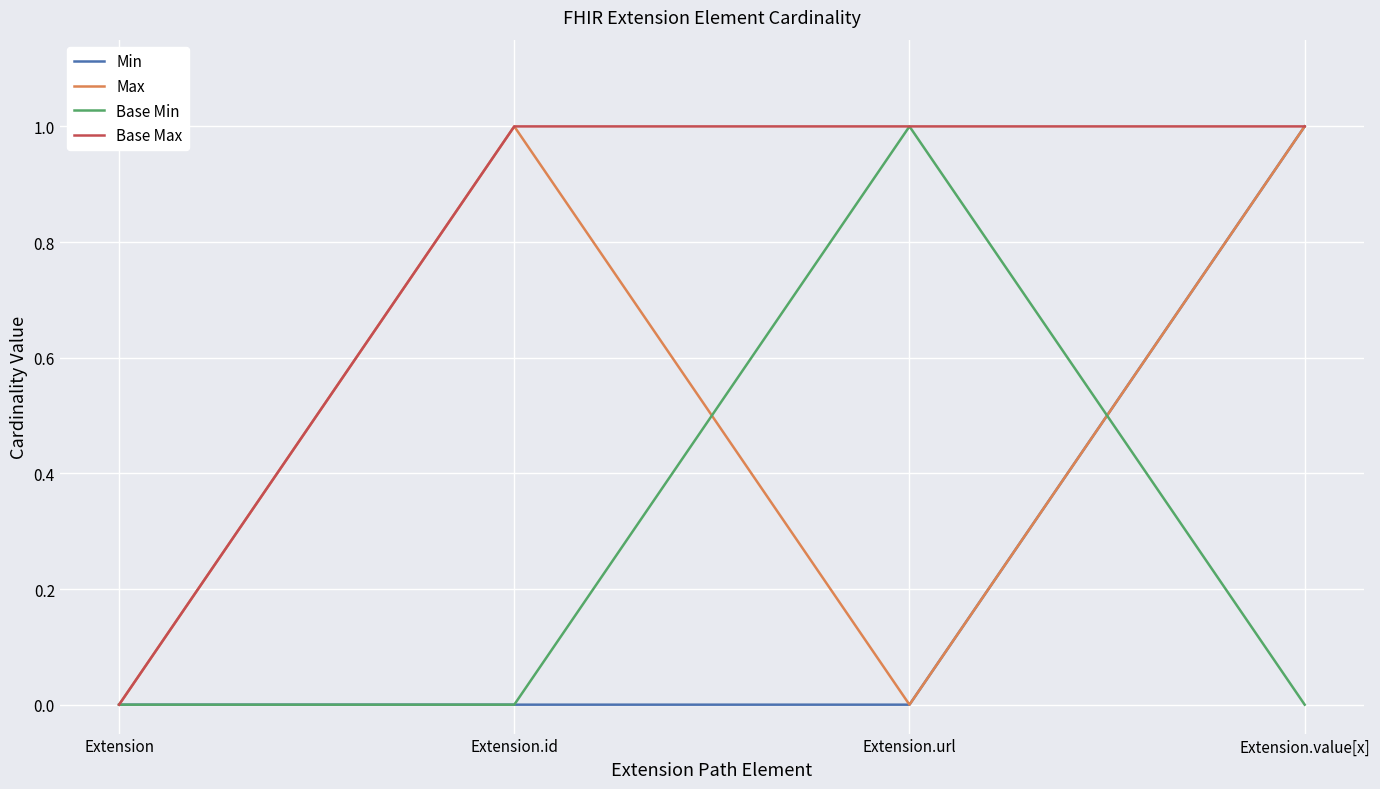

Reading right to left, extract all data points from this chart.

Min: Extension.value[x]=1	Extension.url=0	Extension.id=0	Extension=0
Max: Extension.value[x]=1	Extension.url=0	Extension.id=1	Extension=0
Base Min: Extension.value[x]=0	Extension.url=1	Extension.id=0	Extension=0
Base Max: Extension.value[x]=1	Extension.url=1	Extension.id=1	Extension=0